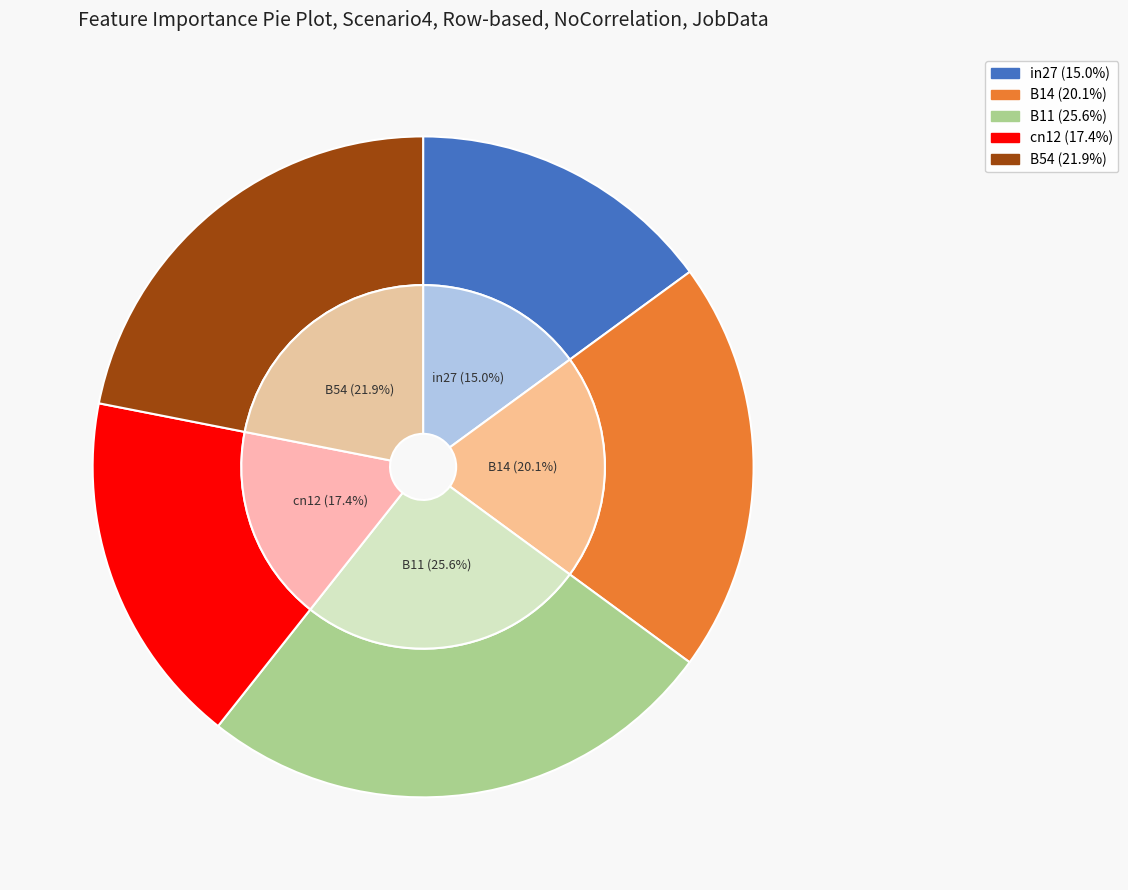

Is B14 the majority of the pie?

No